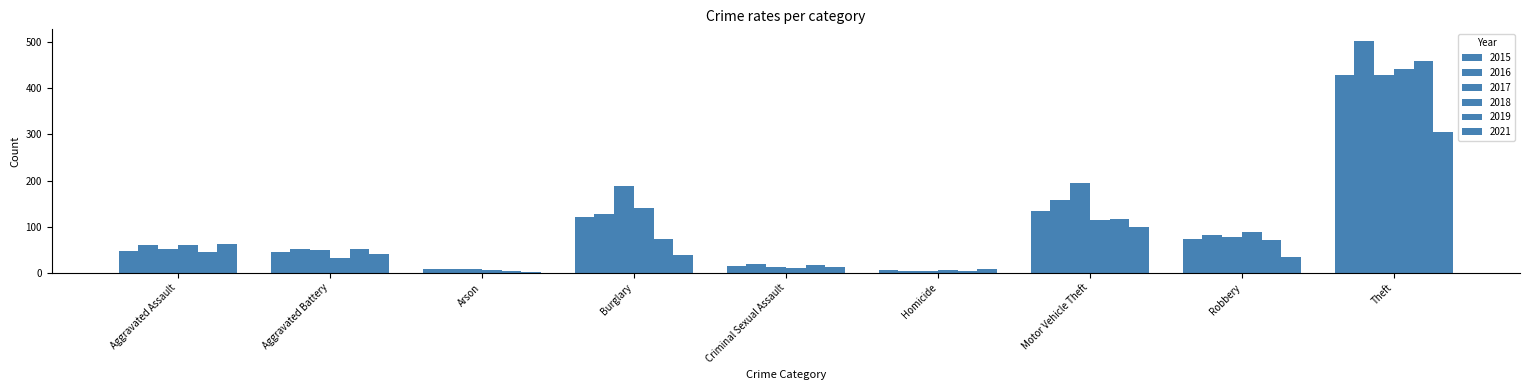

Reading right to left, transcribe all the data shown in this chart.

2015: Theft=429	Robbery=74	Motor Vehicle Theft=133	Homicide=6	Criminal Sexual Assault=15	Burglary=120	Arson=8	Aggravated Battery=46	Aggravated Assault=47
2016: Theft=503	Robbery=81	Motor Vehicle Theft=157	Homicide=3	Criminal Sexual Assault=18	Burglary=128	Arson=8	Aggravated Battery=51	Aggravated Assault=61
2017: Theft=429	Robbery=77	Motor Vehicle Theft=195	Homicide=3	Criminal Sexual Assault=12	Burglary=188	Arson=7	Aggravated Battery=50	Aggravated Assault=52
2018: Theft=442	Robbery=88	Motor Vehicle Theft=115	Homicide=6	Criminal Sexual Assault=11	Burglary=141	Arson=5	Aggravated Battery=32	Aggravated Assault=60
2019: Theft=460	Robbery=71	Motor Vehicle Theft=117	Homicide=3	Criminal Sexual Assault=16	Burglary=74	Arson=4	Aggravated Battery=52	Aggravated Assault=45
2021: Theft=306	Robbery=34	Motor Vehicle Theft=99	Homicide=7	Criminal Sexual Assault=13	Burglary=39	Arson=2	Aggravated Battery=40	Aggravated Assault=63